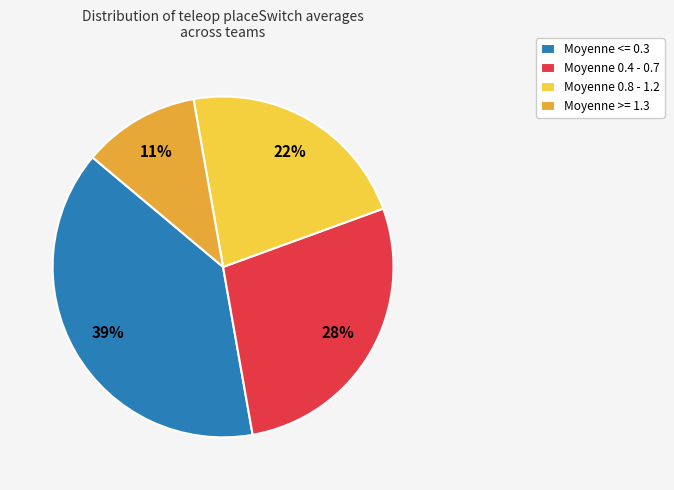

What is the smallest slice in the pie chart?

Moyenne >= 1.3